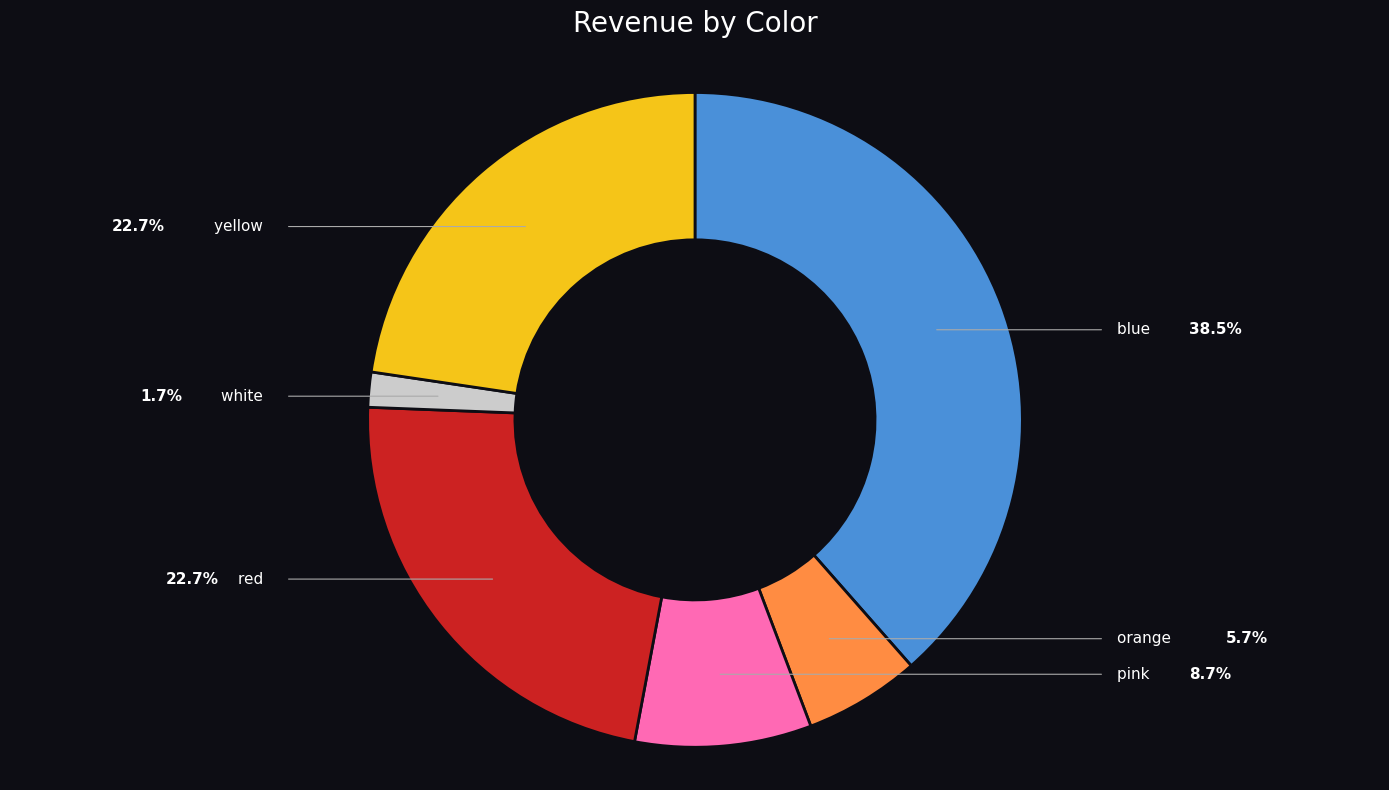

Is there any slice that represents more than half of the pie?

No